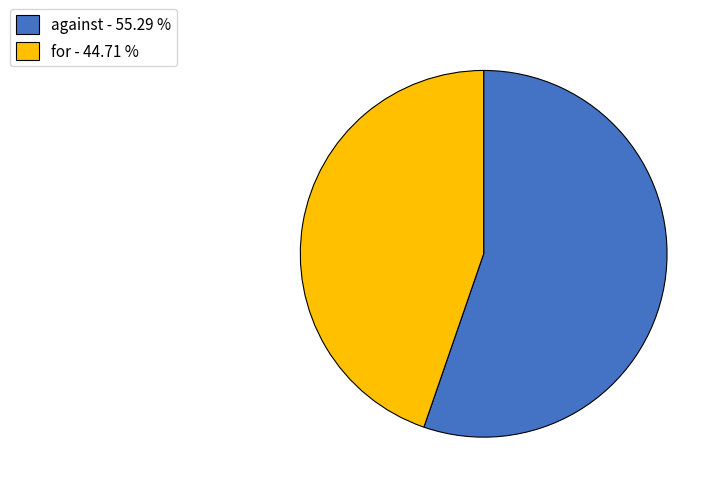

Which has a higher value, for - 44.71 % or against - 55.29 %?

against - 55.29 %